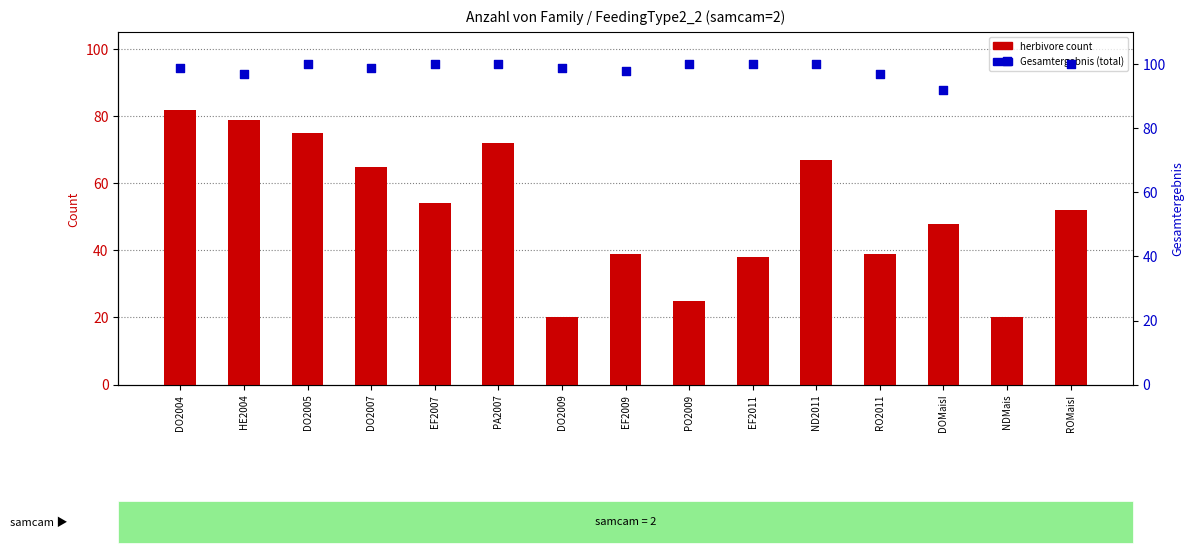

Which series contains the lowest Y value?

herbivore count